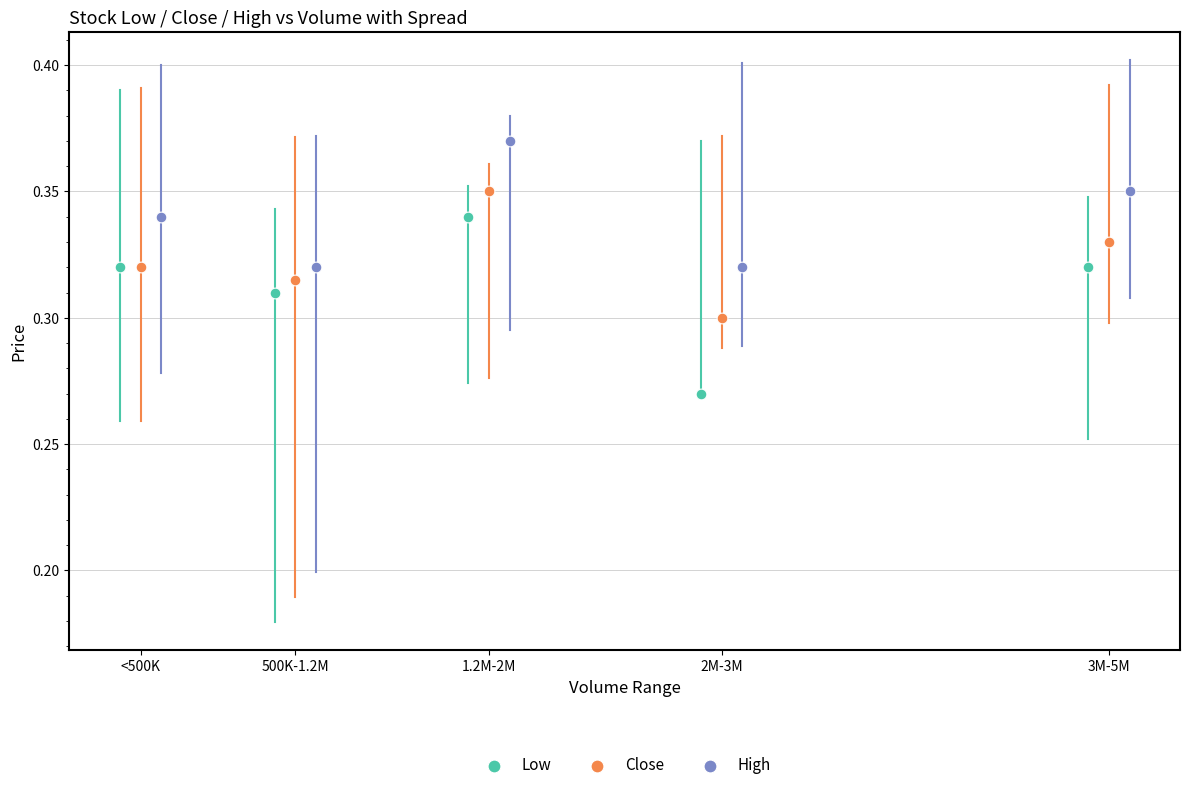

What are all the series names shown in the legend?

Low, Close, High